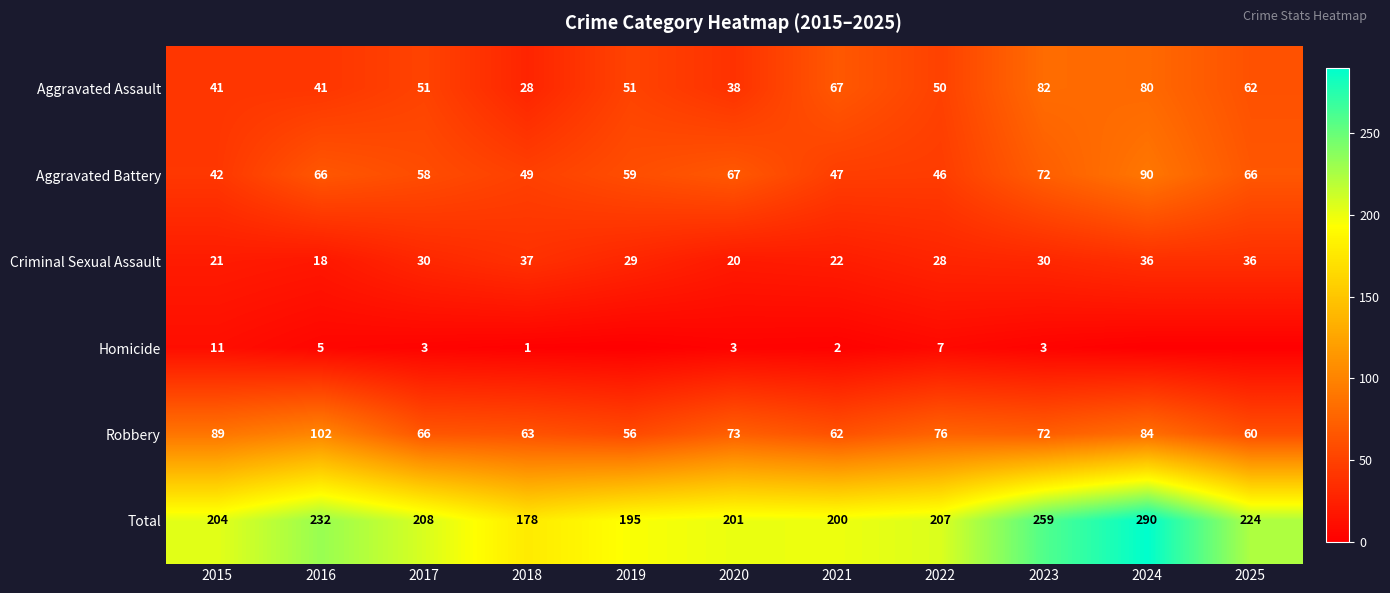

Between 2015 and 2016, which series saw the biggest shift?

Total